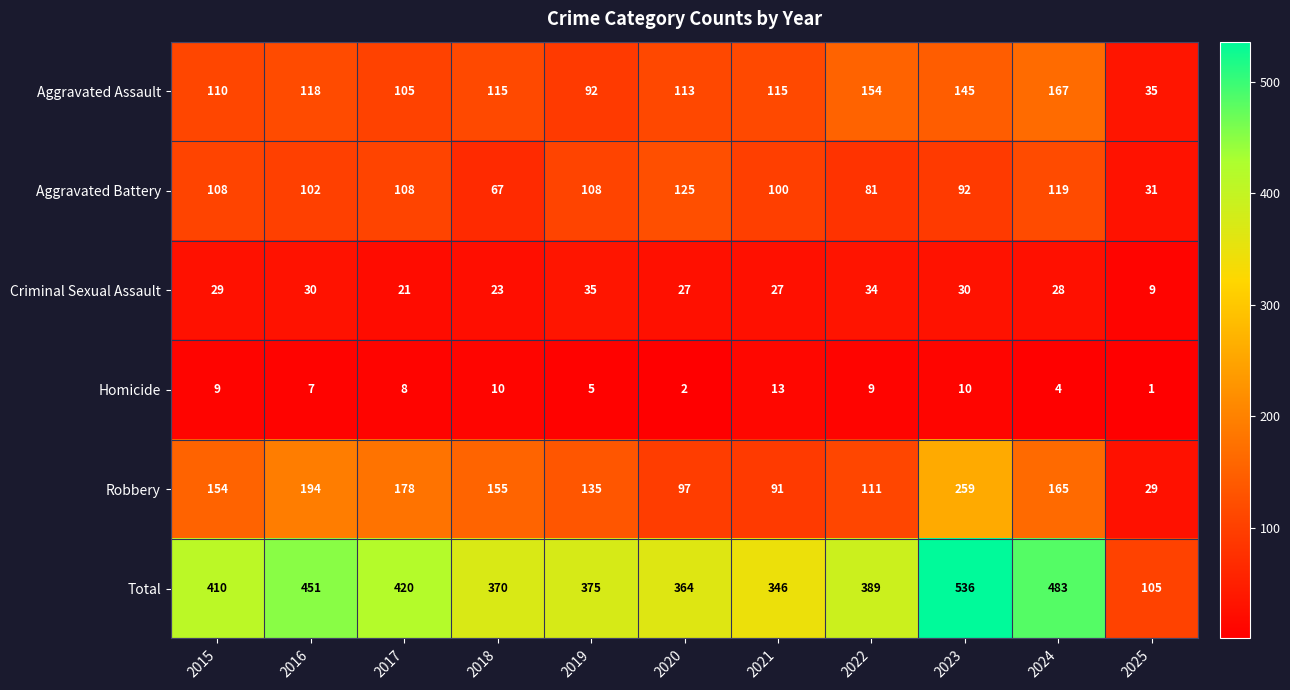

How many series are shown in this chart?

6